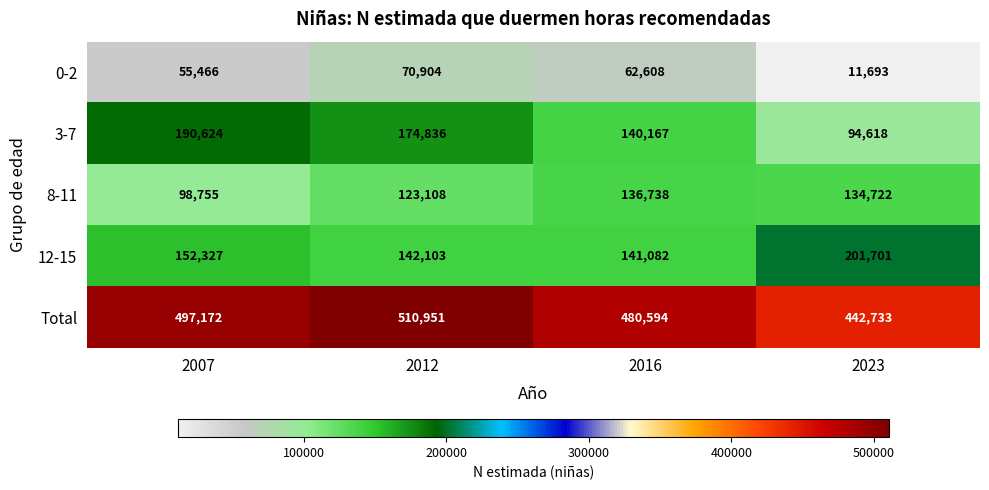

Which series has the widest spread of values?

3-7